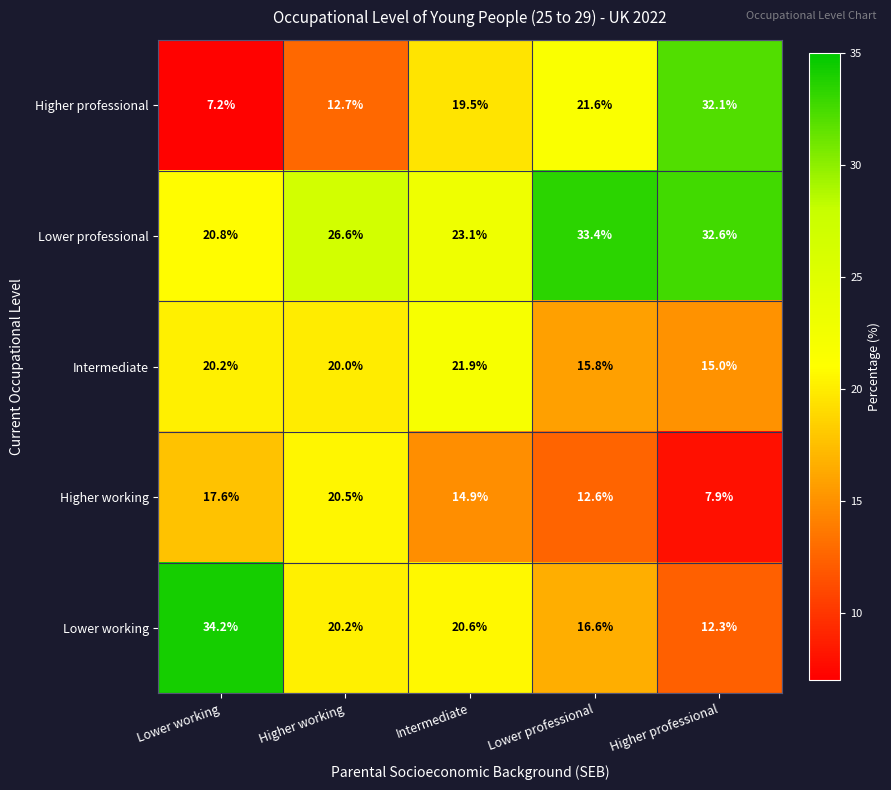

How many categories are shown in the chart?

5